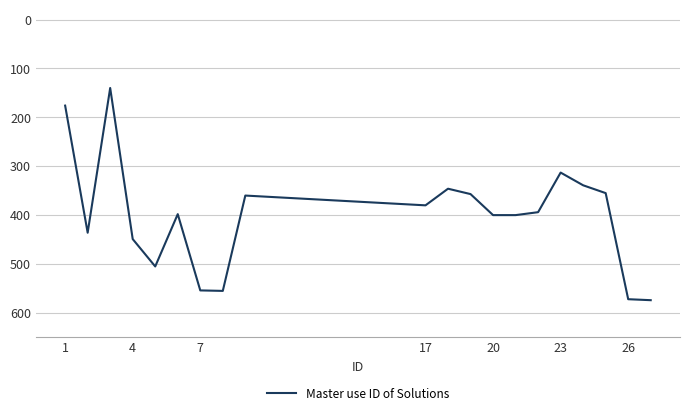

What is the minimum value shown in the chart?

140